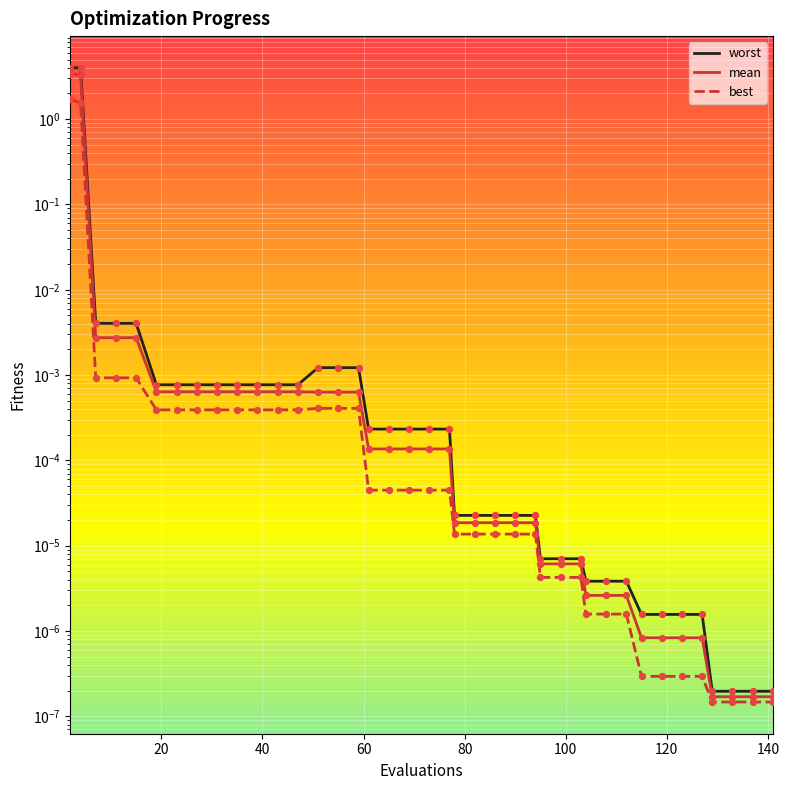

Is the value of worst at 39 greater than the value of mean at 30?

No